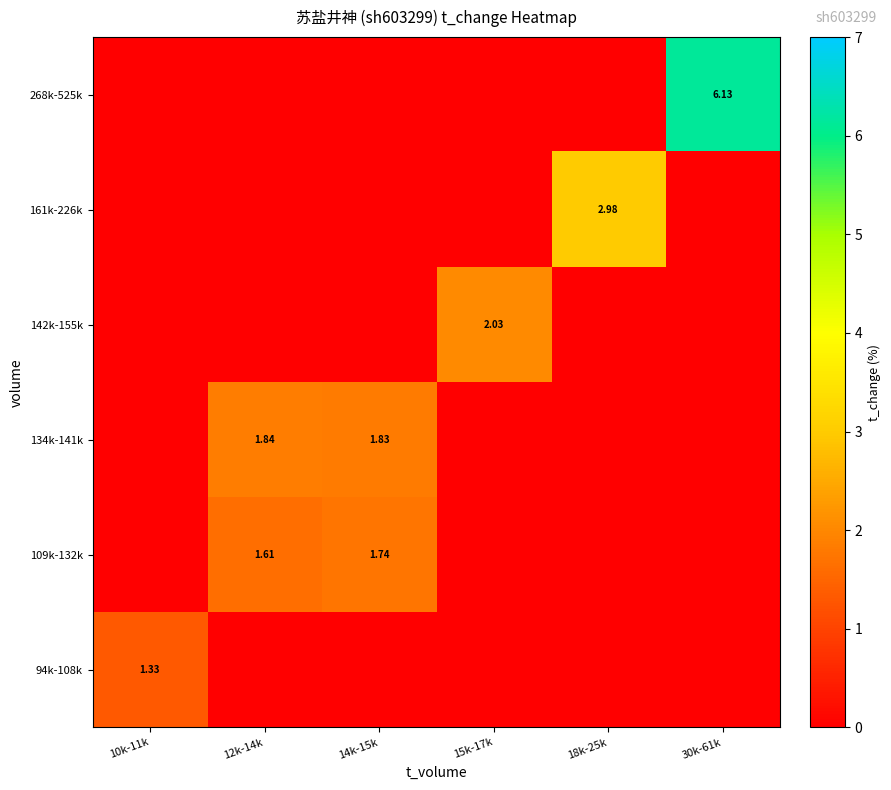

The 268k-525k series shows 0.0 at 18k-25k. True or false?

True